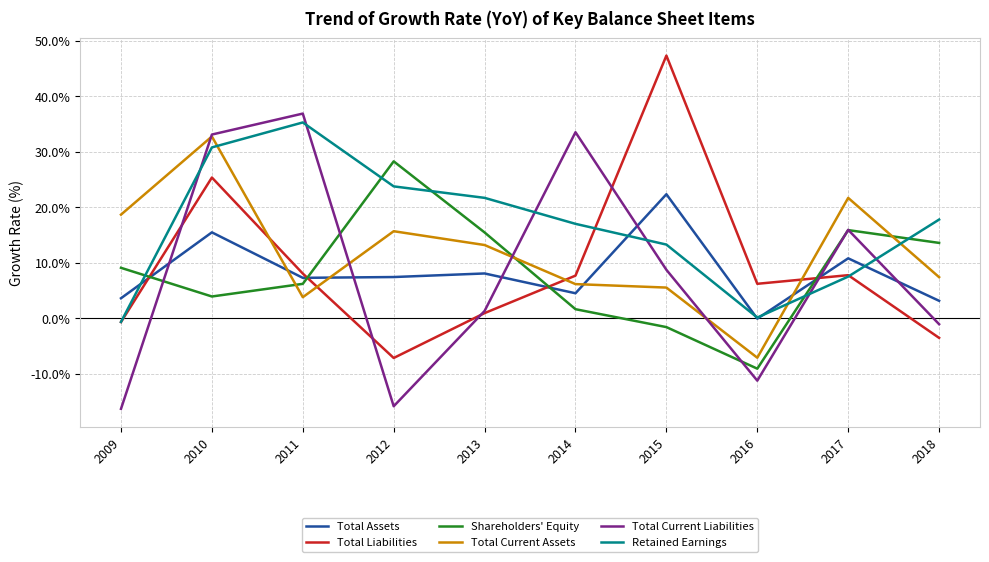

Between 2016 and 2017, which series saw the biggest shift?

Total Current Assets